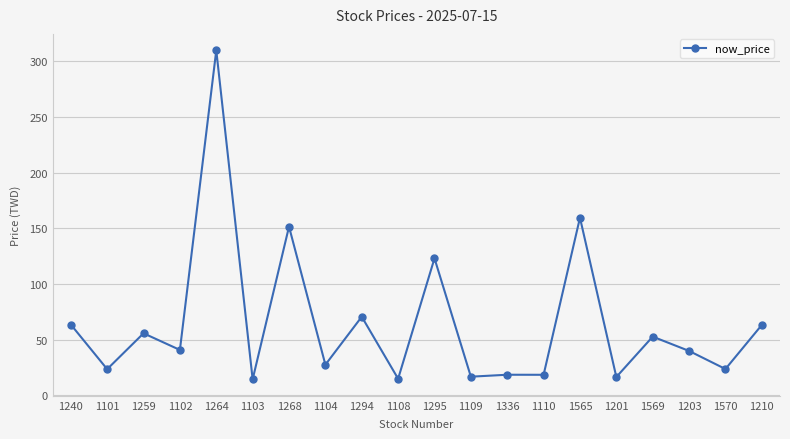

How many lines are shown in the chart?

1